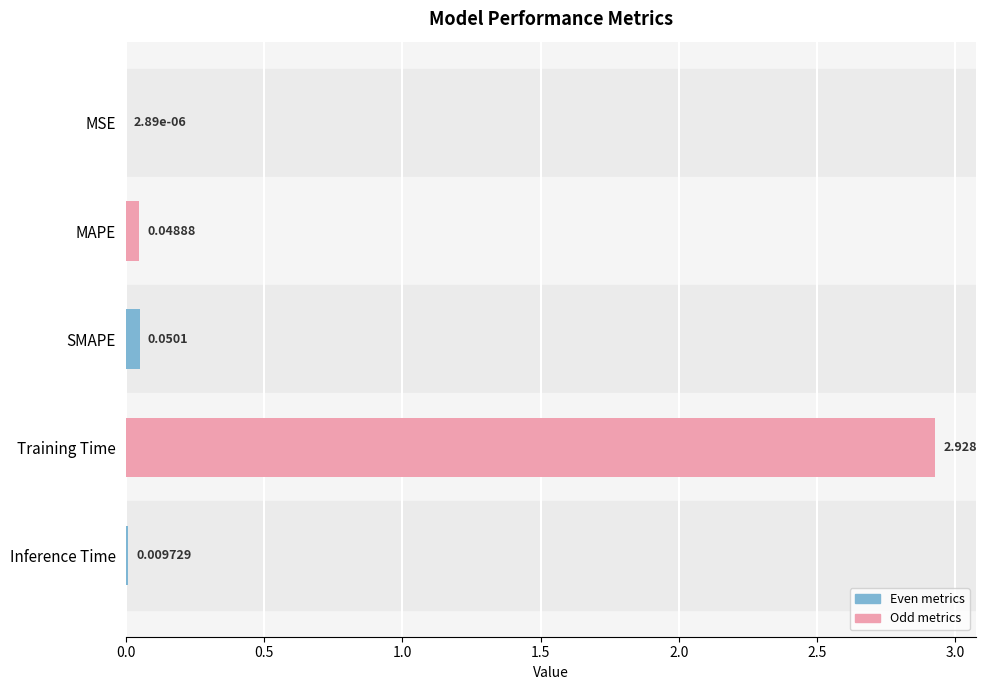

At which category does the chart reach its peak across all series?

Training Time